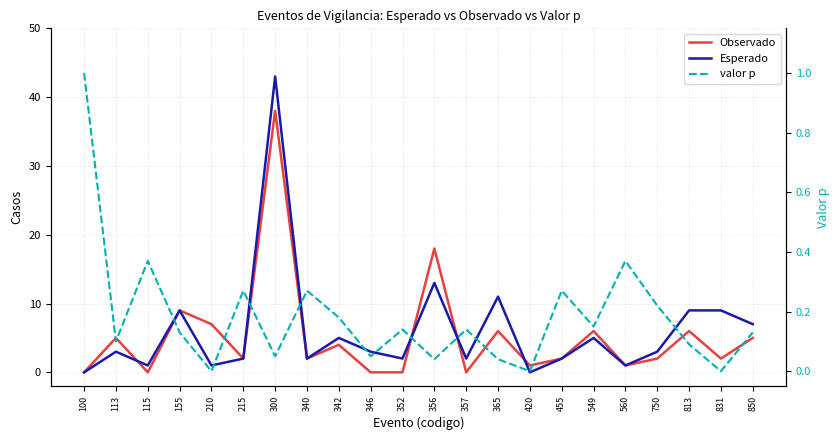

True or false: Observado and valor p cross at least once.

True